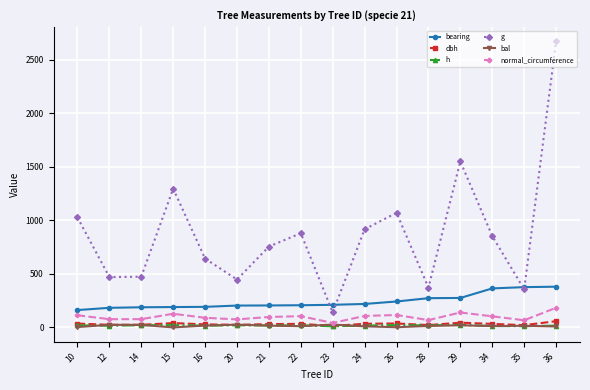

What is the difference between the maximum and minimum values in the bal series?

26.4